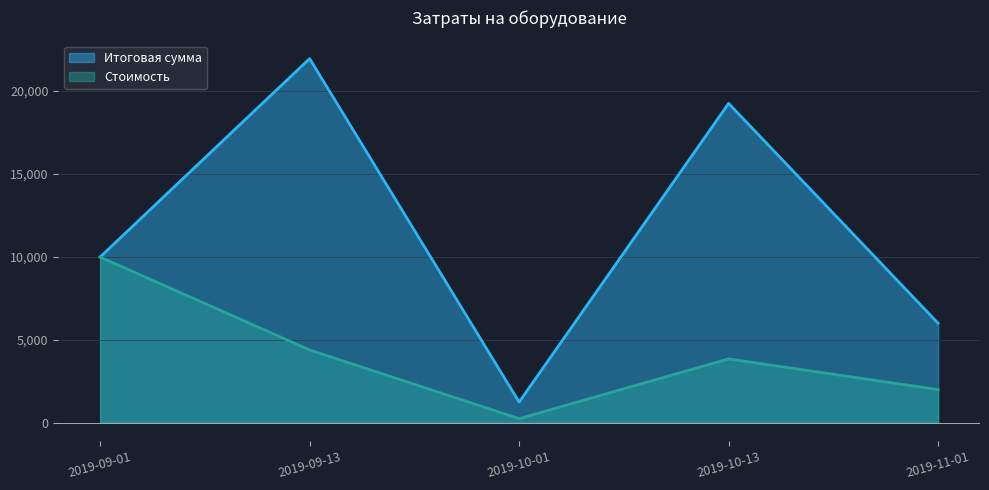

Is it true that Стоимость equals 2122 at 2019-09-13?

False